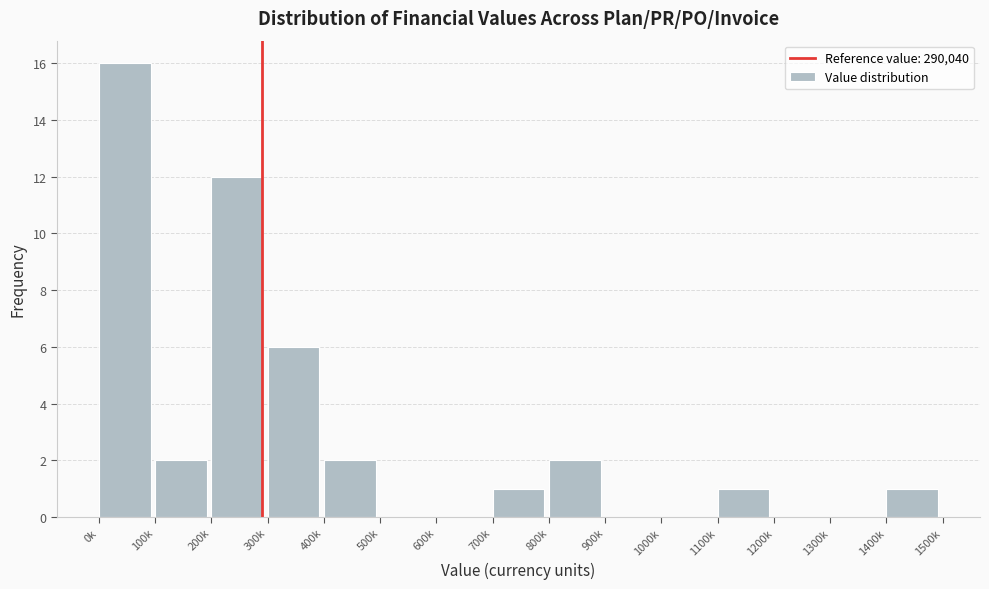

Reading right to left, list all the values displayed in this chart.

1400k=1	1300k=0	1200k=0	1100k=1	1000k=0	900k=0	800k=2	700k=1	600k=0	500k=0	400k=2	300k=6	200k=12	100k=2	0k=16